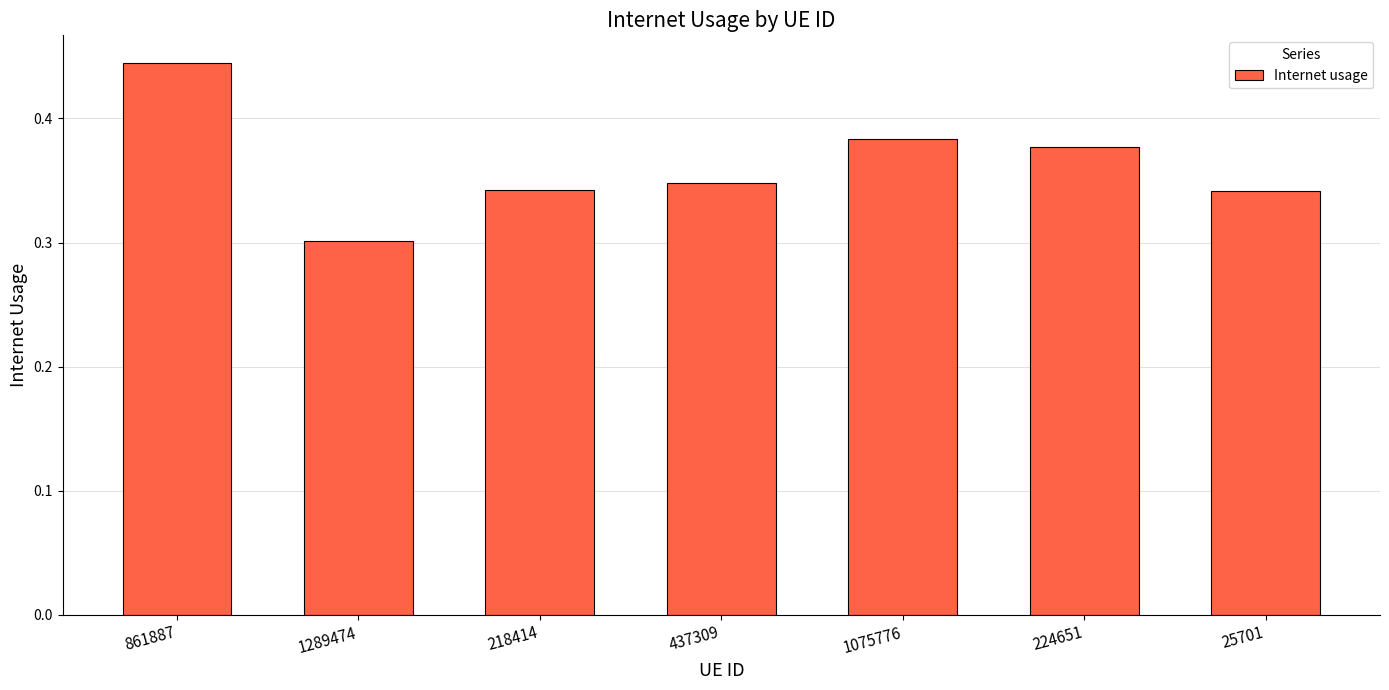

What position from the right is 861887?

7